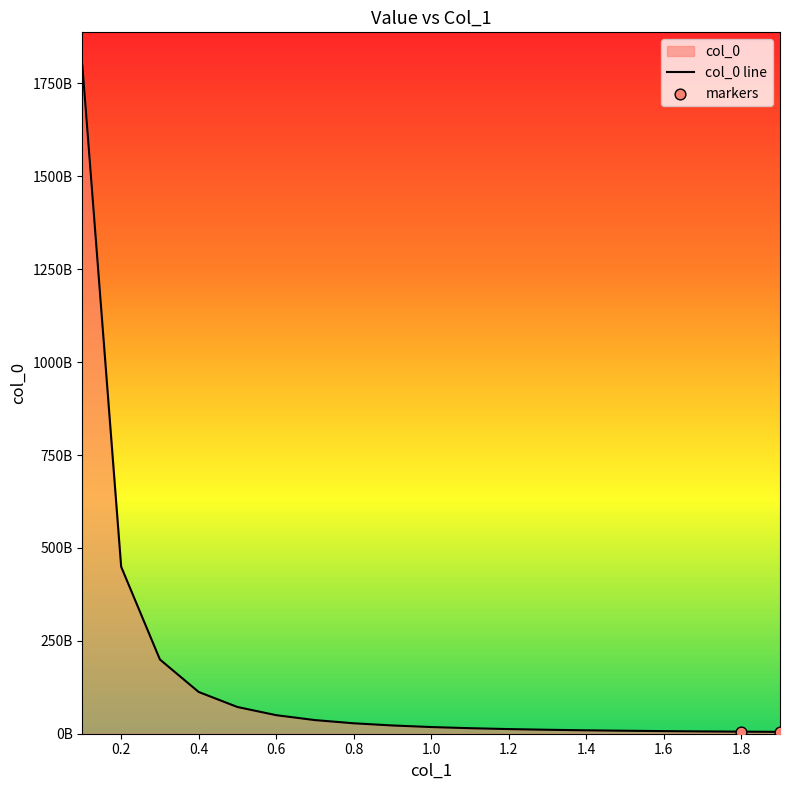

Which has a higher value, 0.5 or 0.8?

0.5